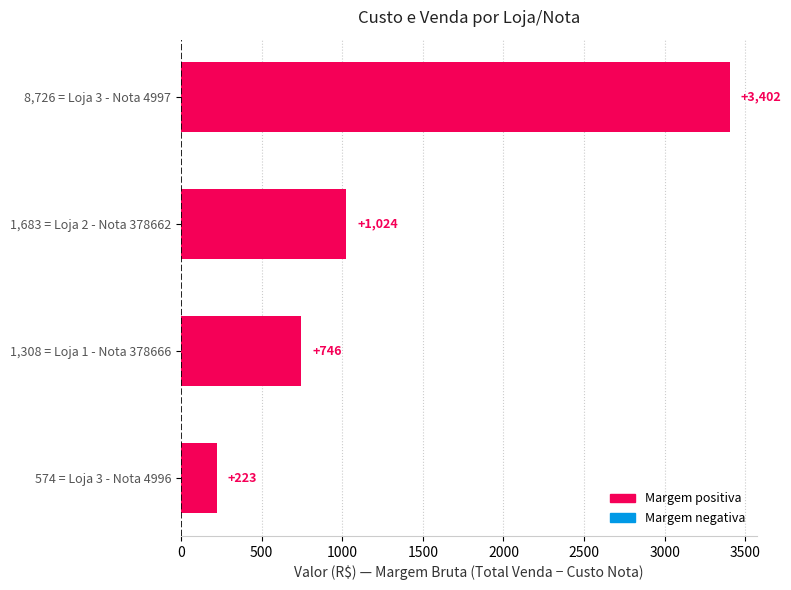

What is the maximum value shown in the chart?

3402.3